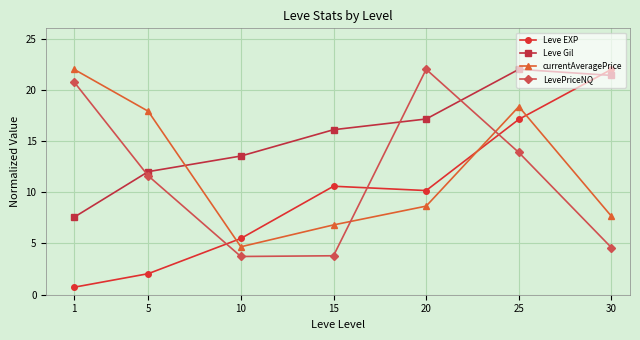

How many times do Leve EXP and LevePriceNQ cross each other?

3